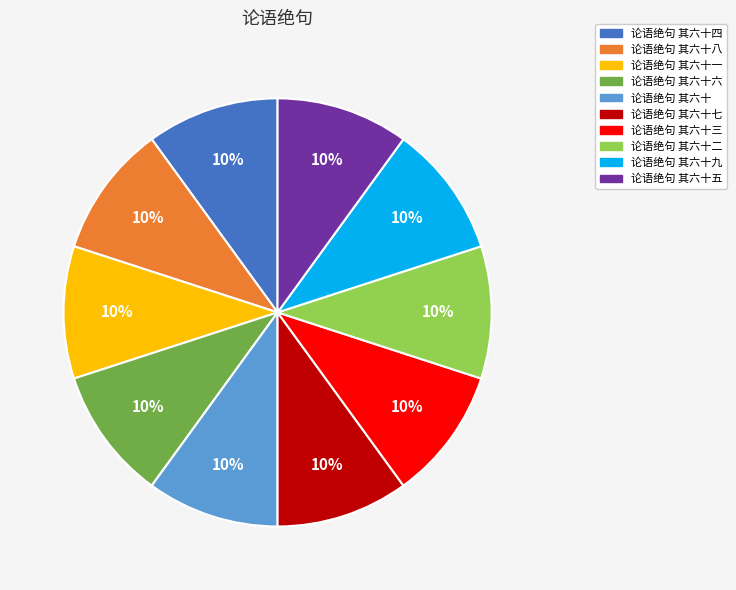

Does any single category account for the majority?

No